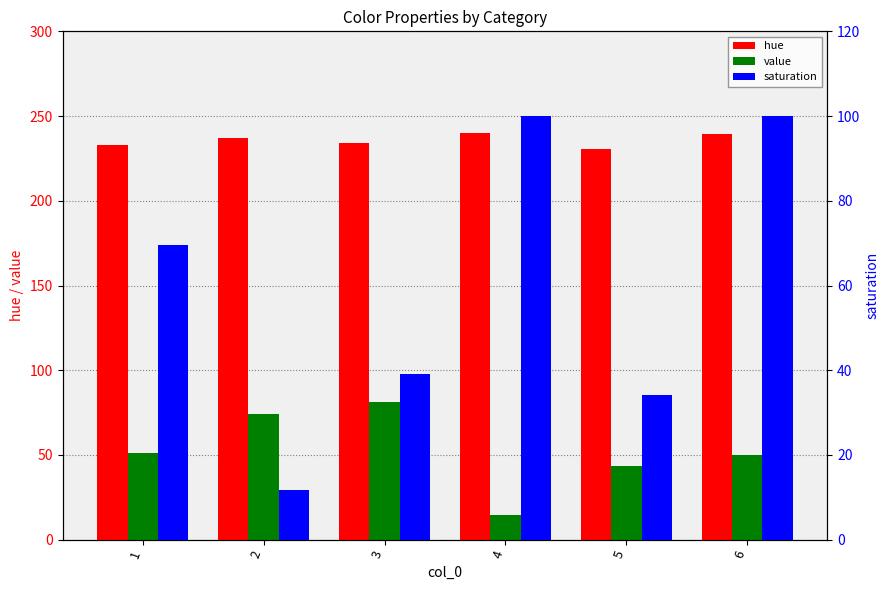

Reading right to left, what are all the values shown in this chart?

hue: 6=239.5	5=230.5	4=240.0	3=234.1	2=237.3	1=232.7
value: 6=50.2	5=43.5	4=14.5	3=81.2	2=74.1	1=51.4
saturation: 6=100.0	5=34.2	4=100.0	3=39.1	2=11.6	1=69.5